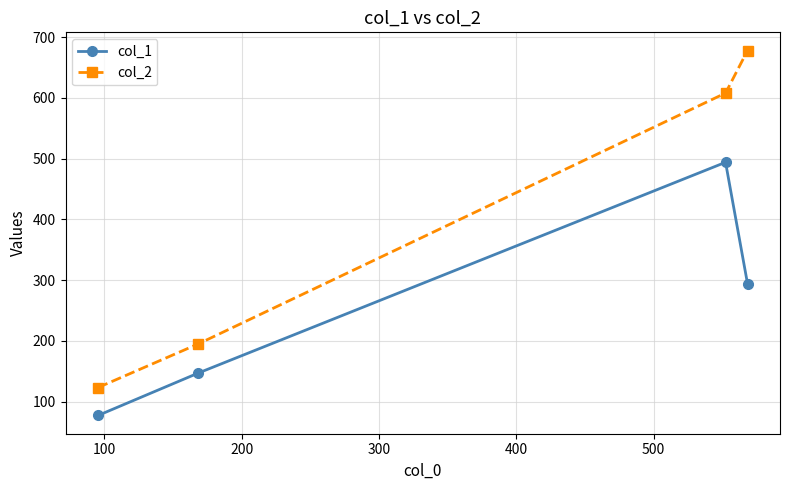

What is the sum of all col_2 values?

1604